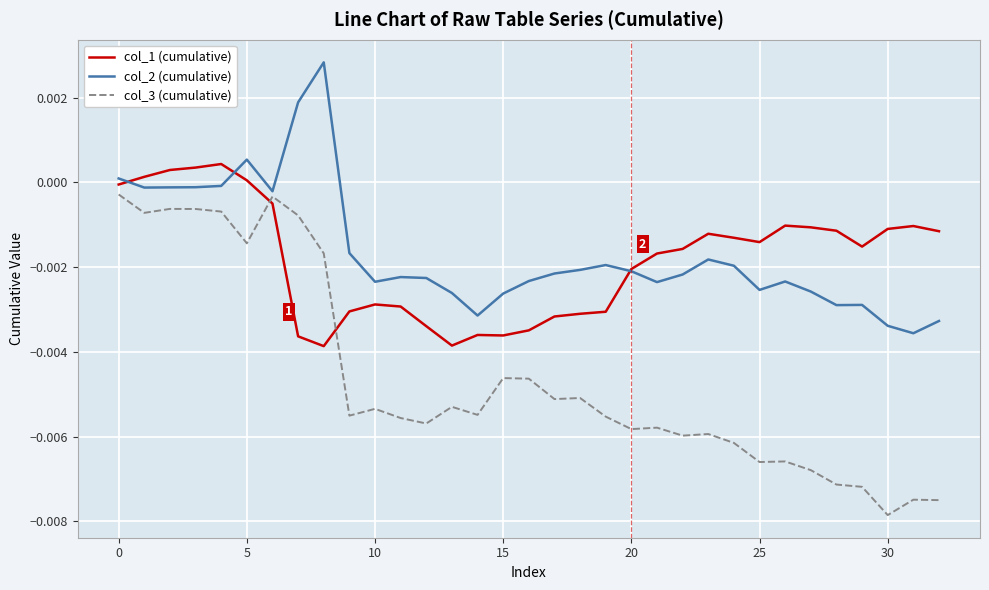

Which series has the largest range (max minus min)?

col_3 (cumulative)